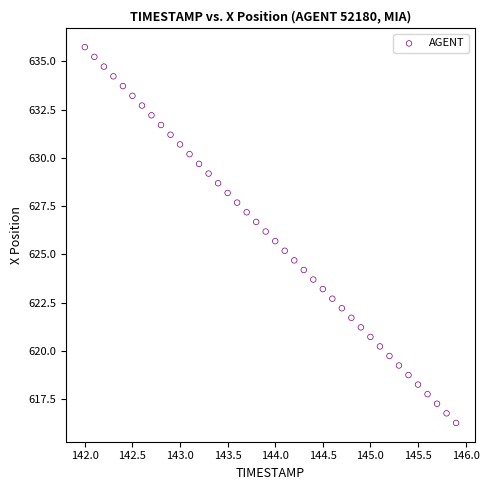

What is the range of X values (max minus min)?

3.9